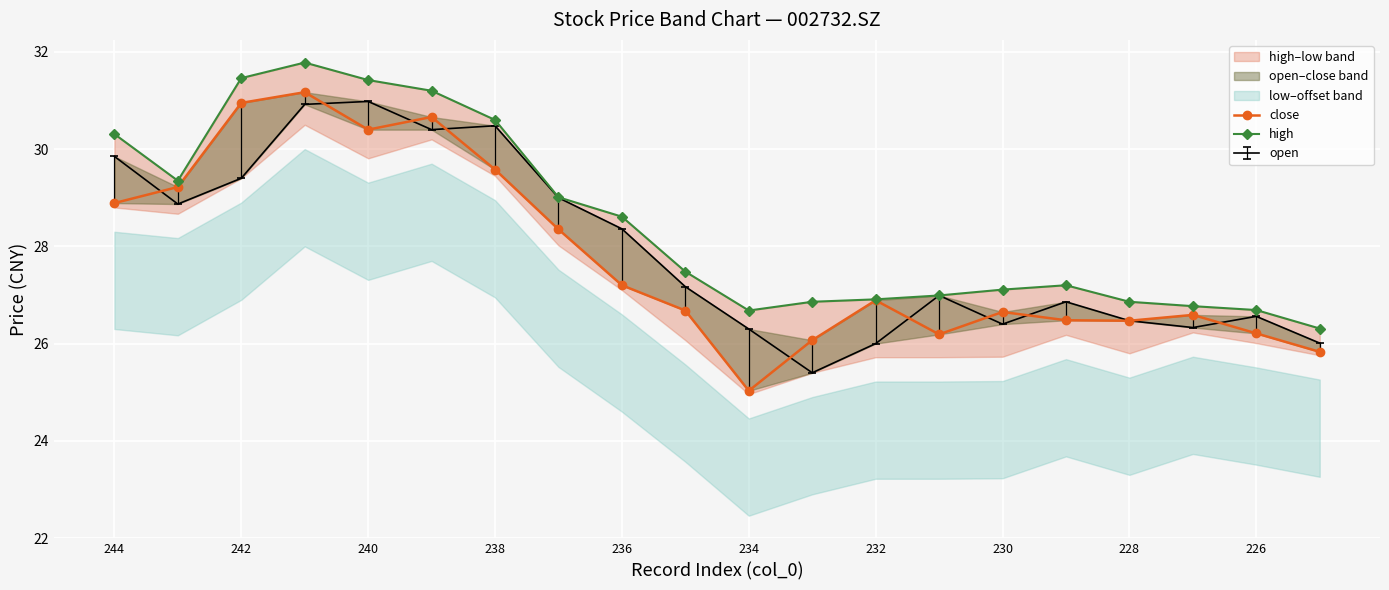

Reading right to left, what are all the values shown in this chart?

close: 25.8	26.2	26.6	26.5	26.5	26.6	26.2	26.9	26.1	25.0	26.7	27.2	28.4	29.6	30.7	30.4	31.2	30.9	29.2	28.9
high: 26.3	26.7	26.8	26.9	27.2	27.1	27.0	26.9	26.9	26.7	27.5	28.6	29.0	30.6	31.2	31.4	31.8	31.5	29.4	30.3